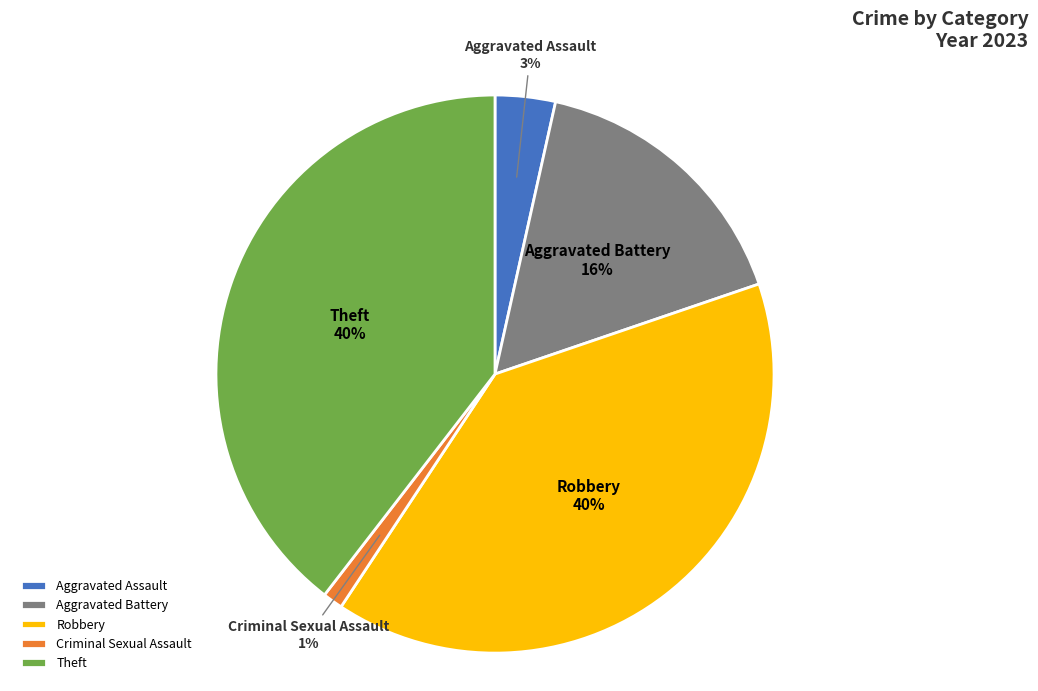

What is the smallest slice in the pie chart?

Criminal Sexual Assault